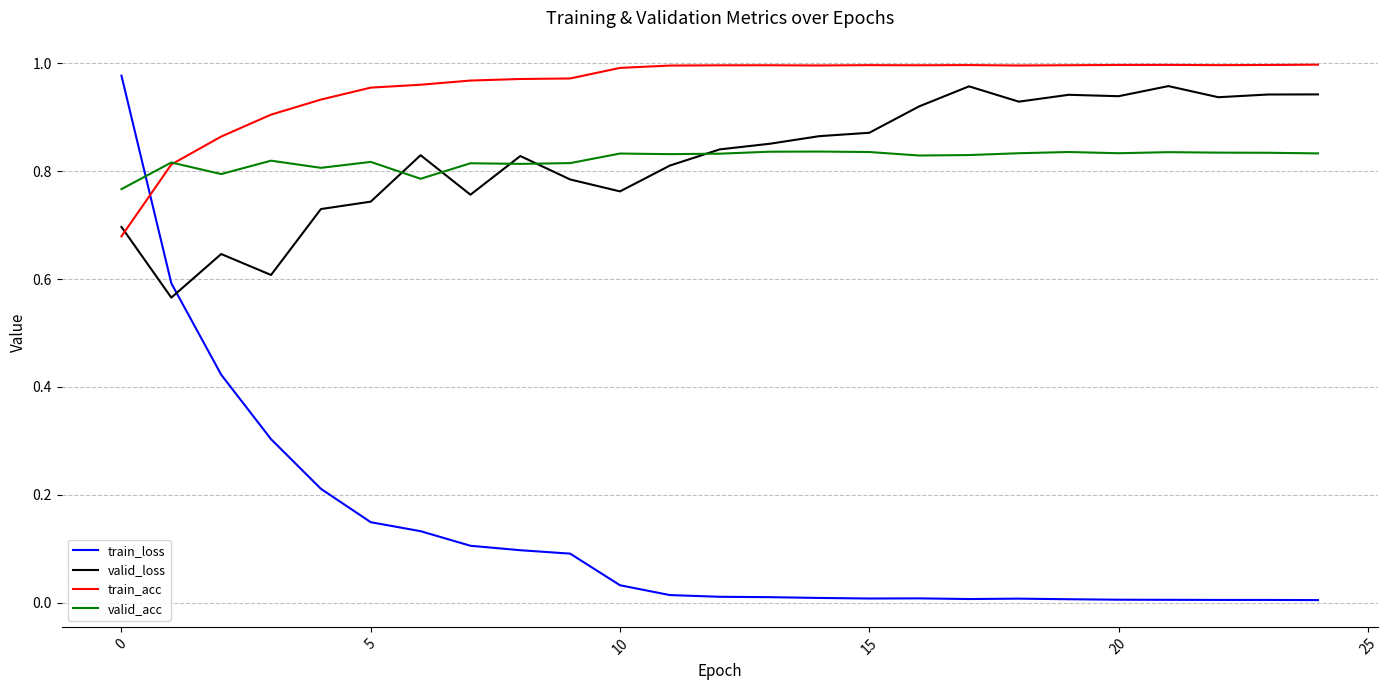

Which series has the largest total across all categories?

train_acc